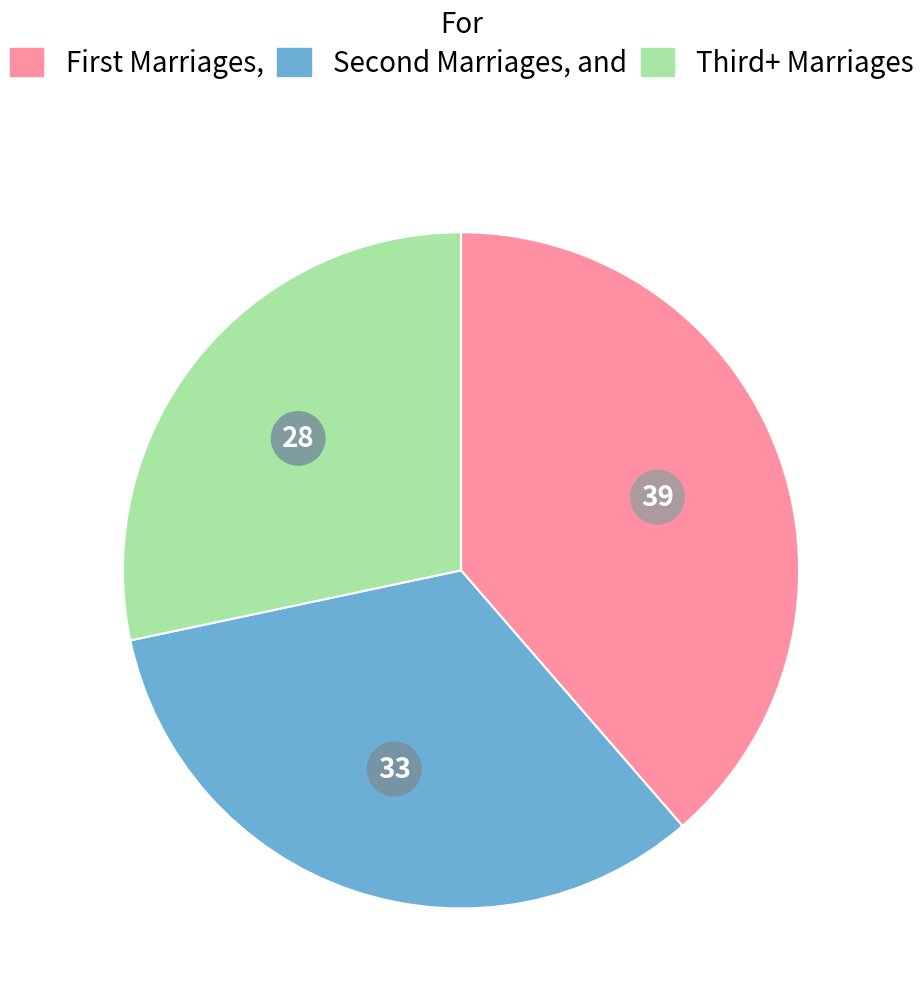

Is there a majority slice in this chart?

No